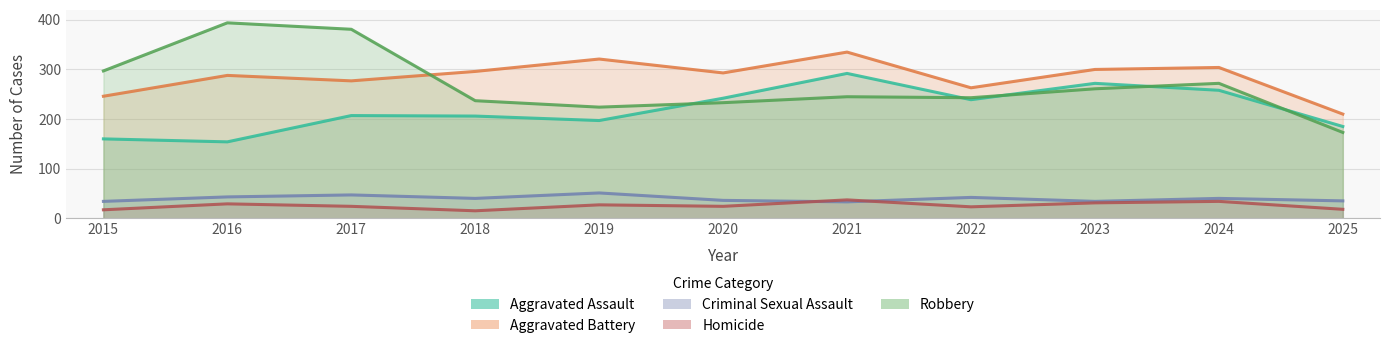

What is the average value of the Aggravated Assault series?

219